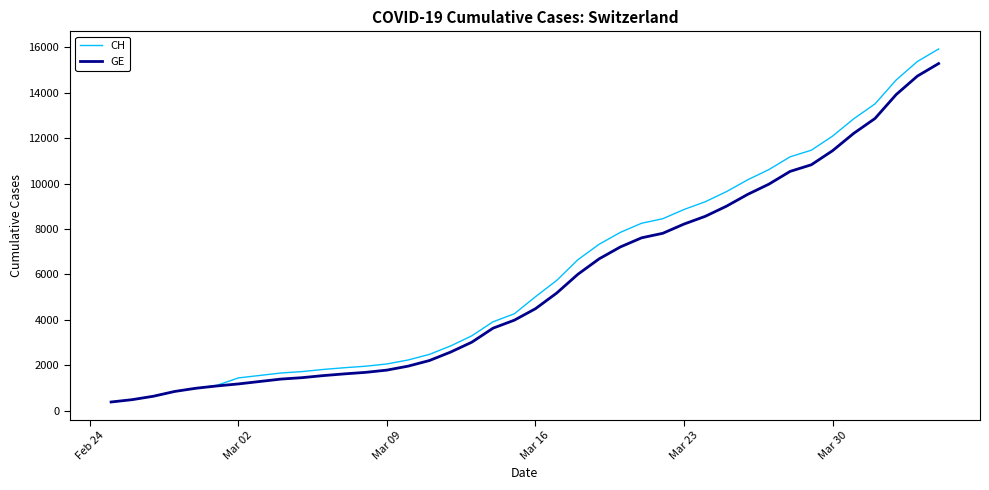

Rank the series by their maximum value, from lowest to highest.

GE, CH